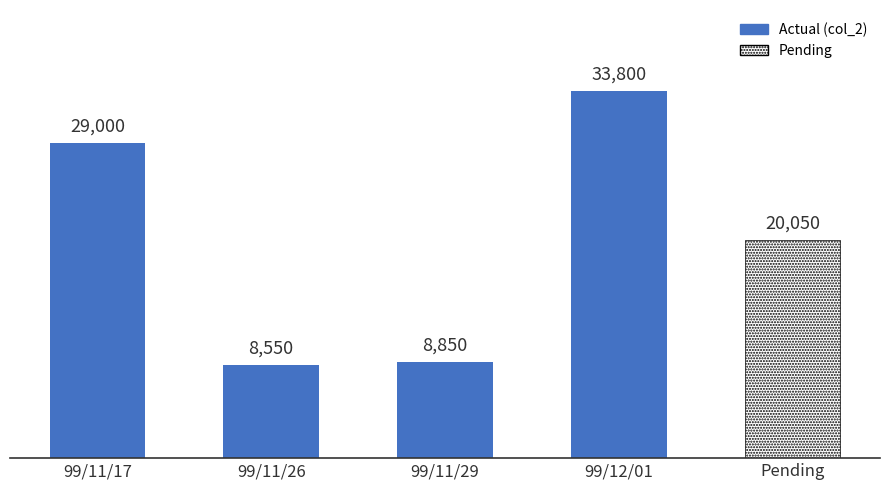

Count the number of data series in this chart.

2